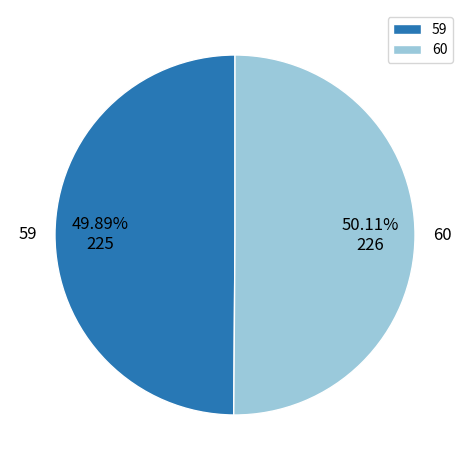

Is there a majority slice in this chart?

Yes